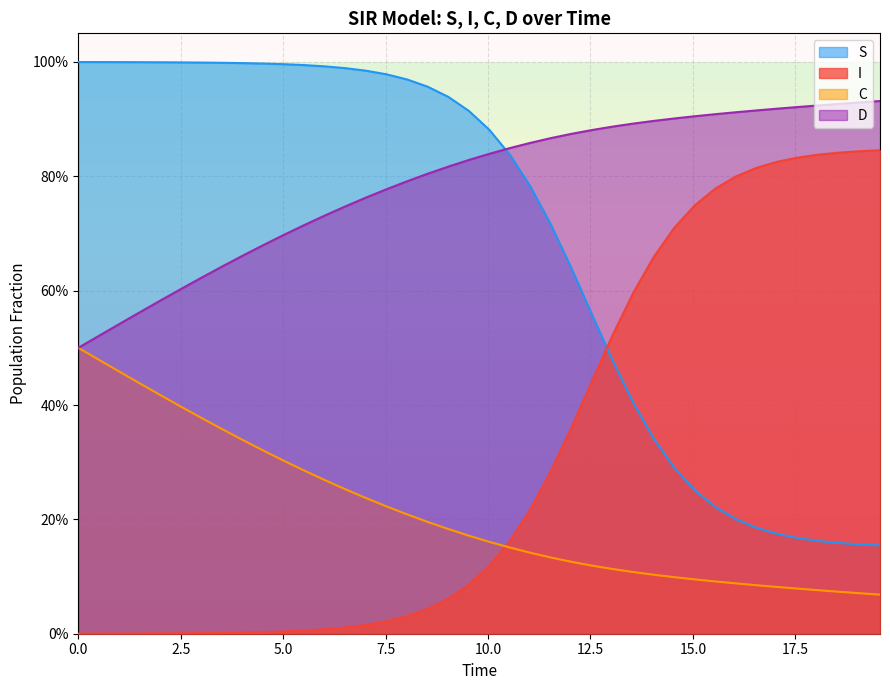

What are all the series names shown in the legend?

S, I, C, D